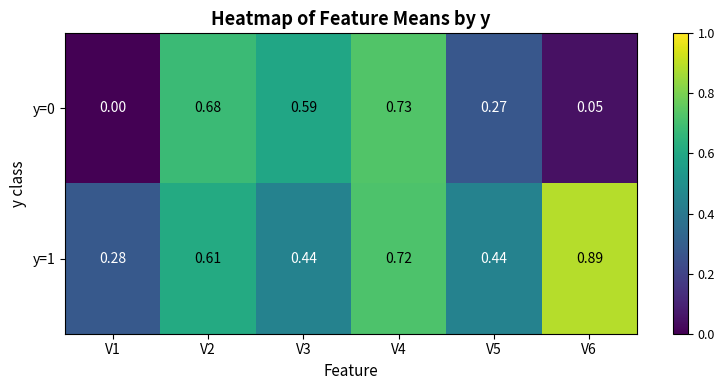

Is the value of y=0 at V5 greater than the value of y=1 at V4?

No